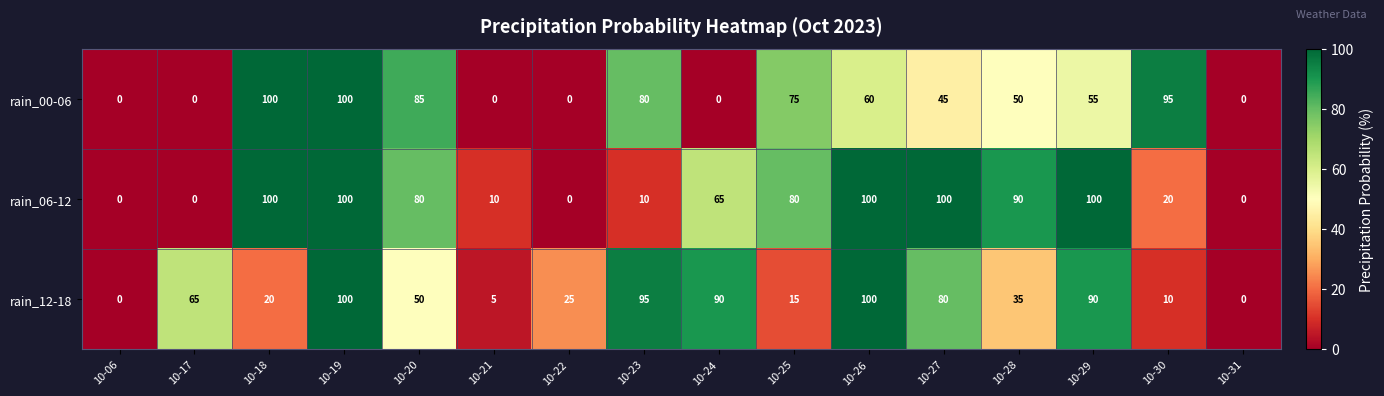

Where does the rain_12-18 series first go above 50?

10-17